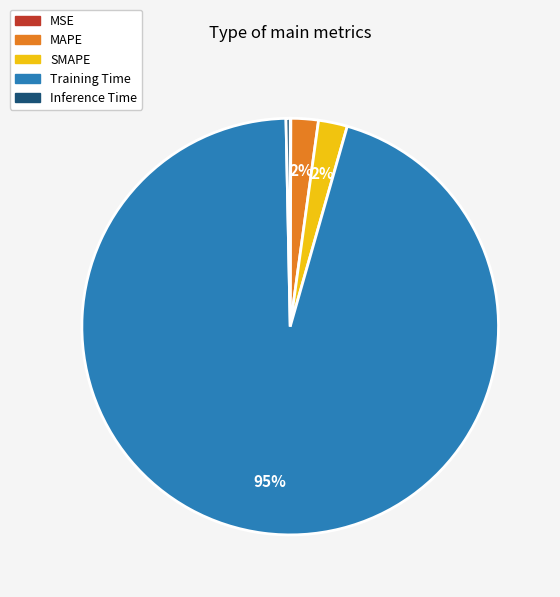

To the nearest percent, what percentage of the pie is MAPE?

2%